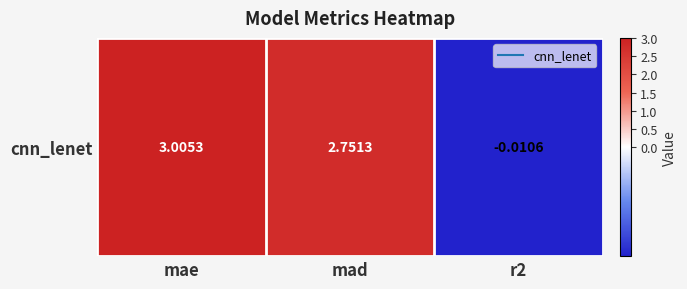

The value at mae is 3.0. True or false?

True